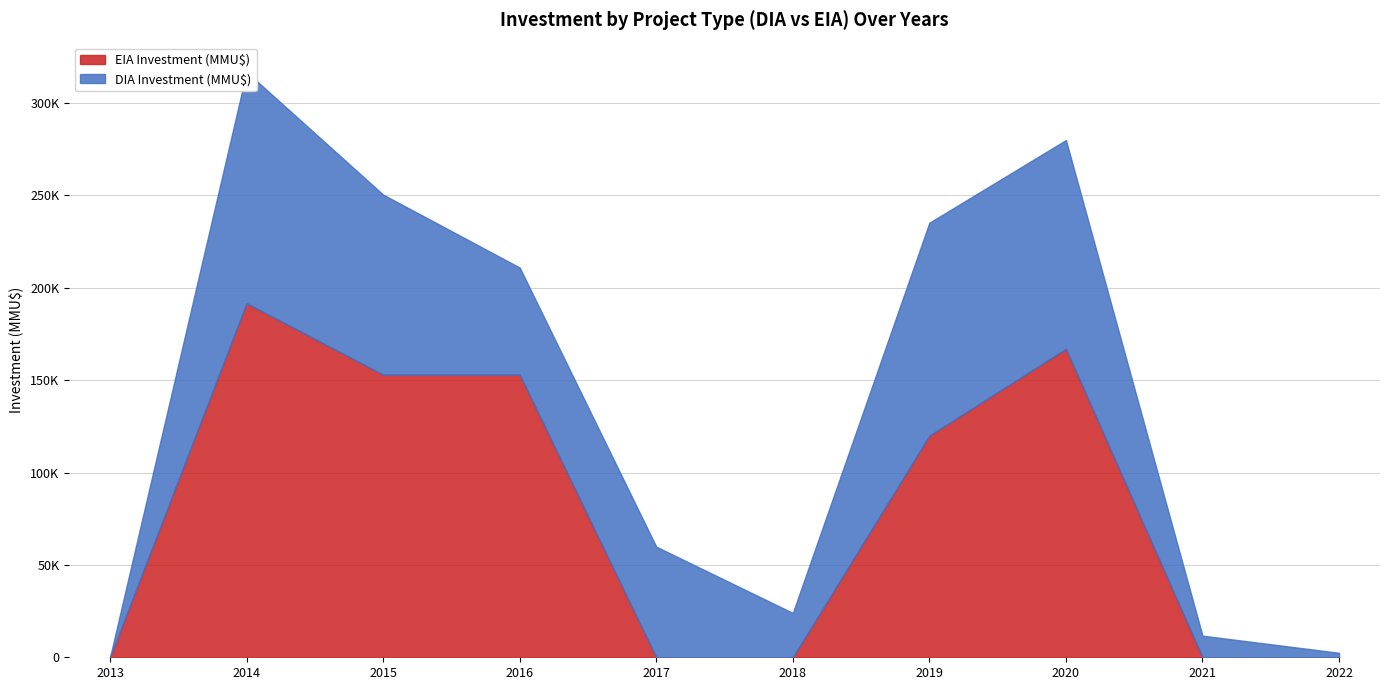

Is the value of EIA Investment (MMU$) at 2021 greater than the value of DIA Investment (MMU$) at 2013?

No